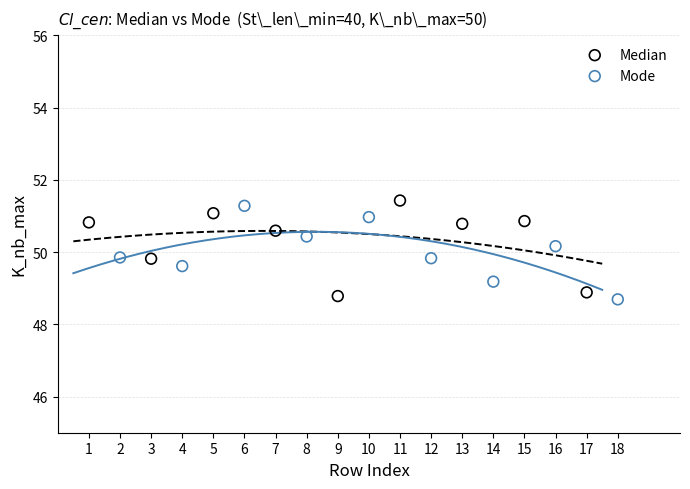

What are all the series names shown in the legend?

Median, Mode